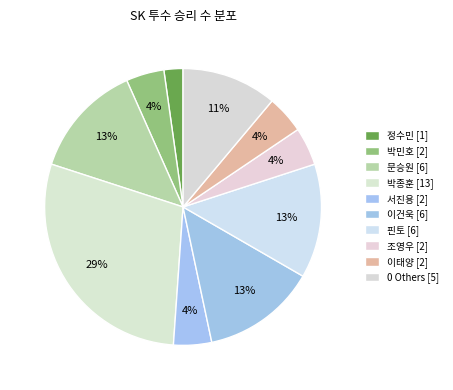

Does any single category account for the majority?

No